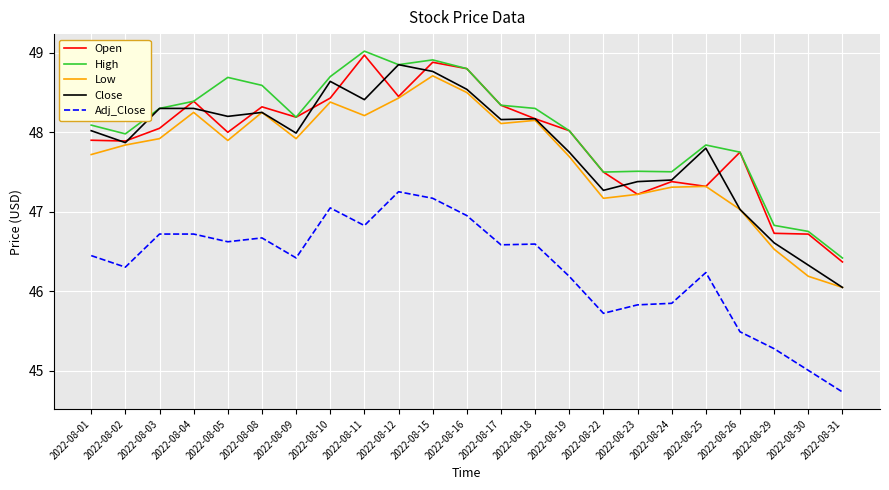

True or false: Adj_Close and Close intersect in this chart.

False